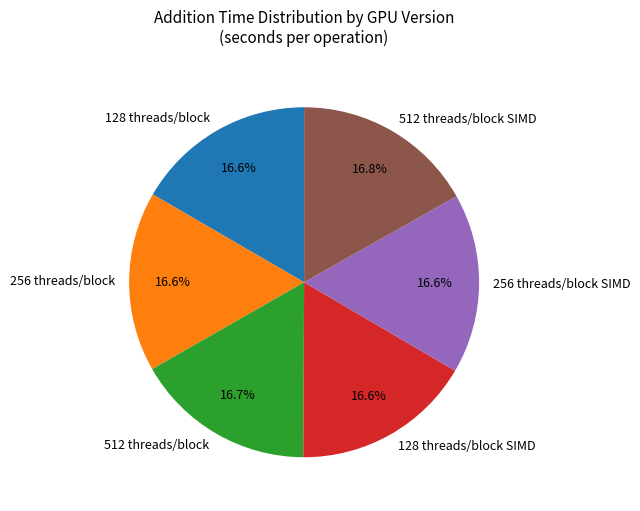

Does 256 threads/block SIMD represent more than half of the total?

No